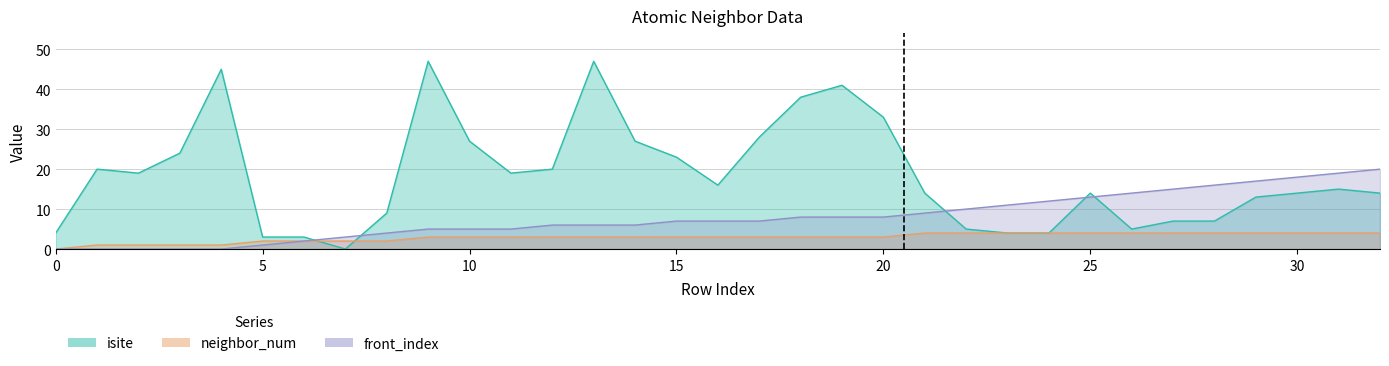

How many lines are shown in the chart?

3